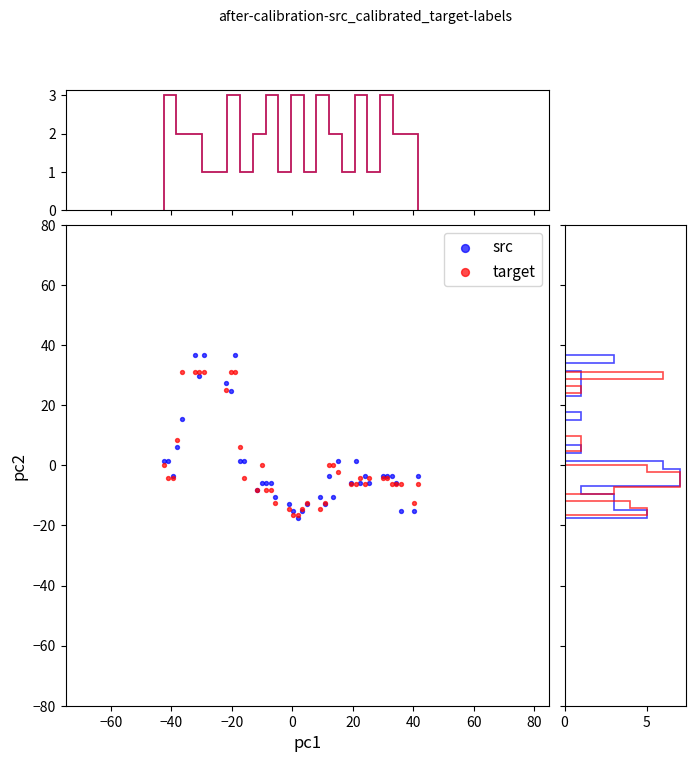

What are all the series names shown in the legend?

src, target